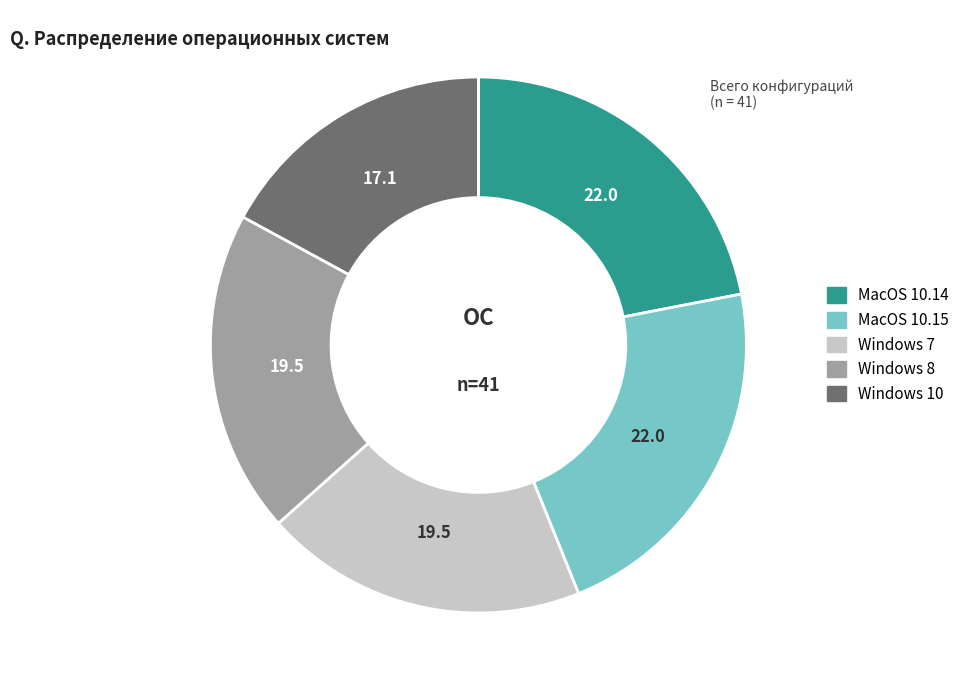

Do MacOS 10.15 and Windows 10 together represent more than half of the pie?

No